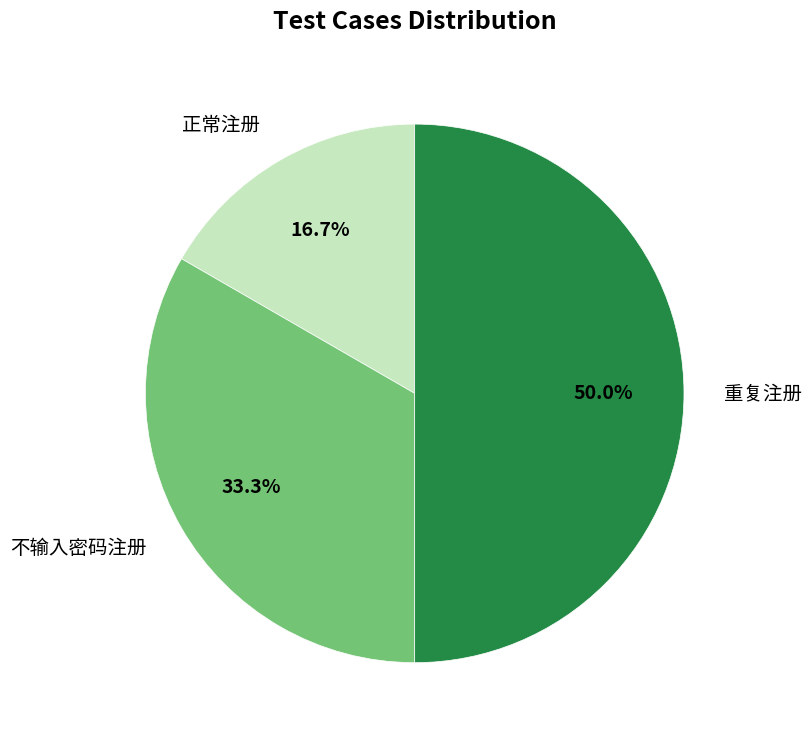

Does 不输入密码注册 account for over 50% of the chart?

No